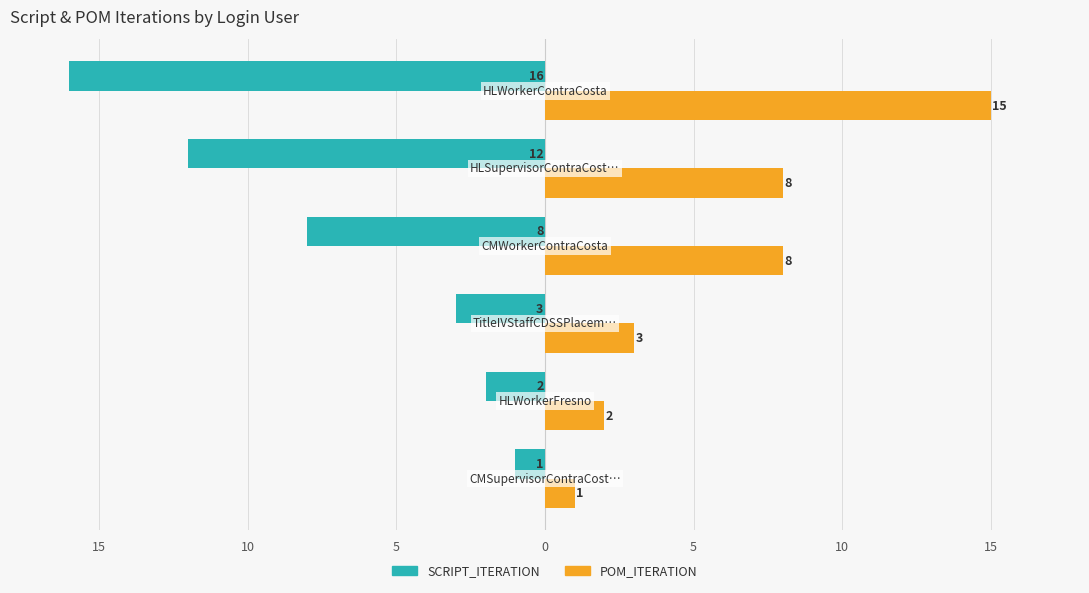

What are all the series names shown in the legend?

SCRIPT_ITERATION, POM_ITERATION